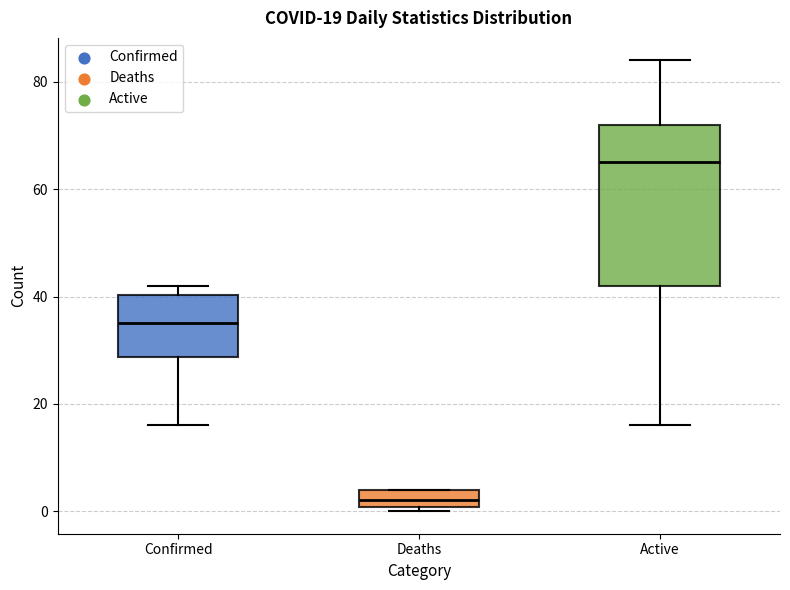

Which box has the highest median line?

Active